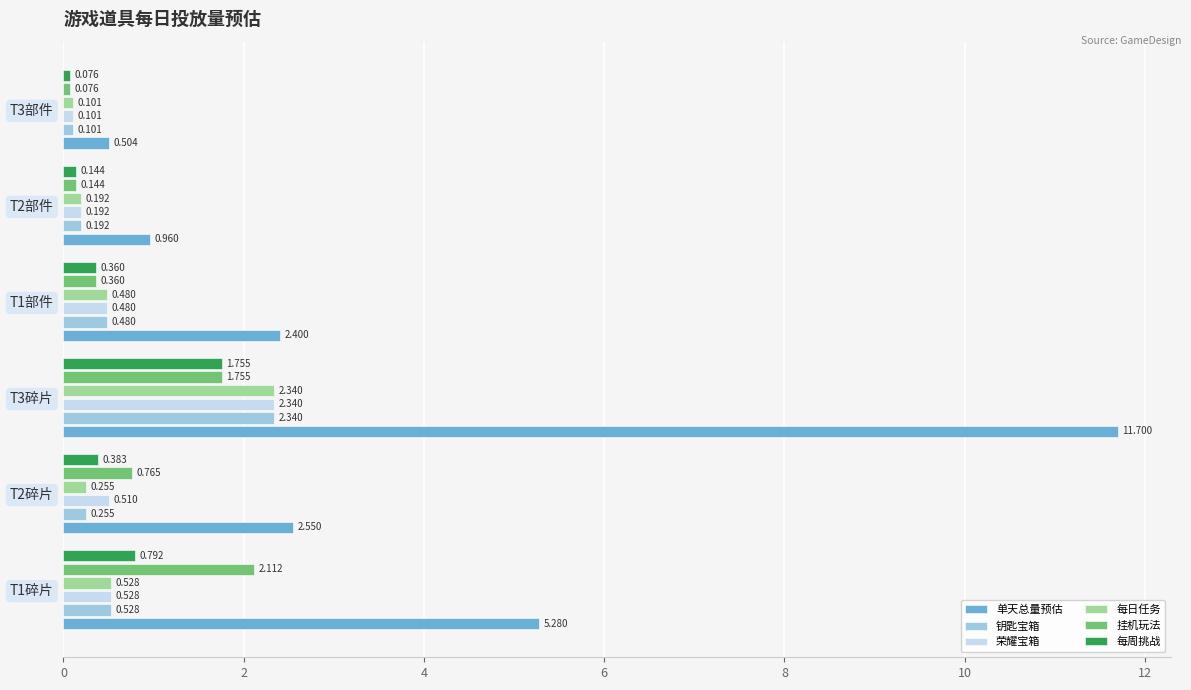

Which series has the widest spread of values?

单天总量预估